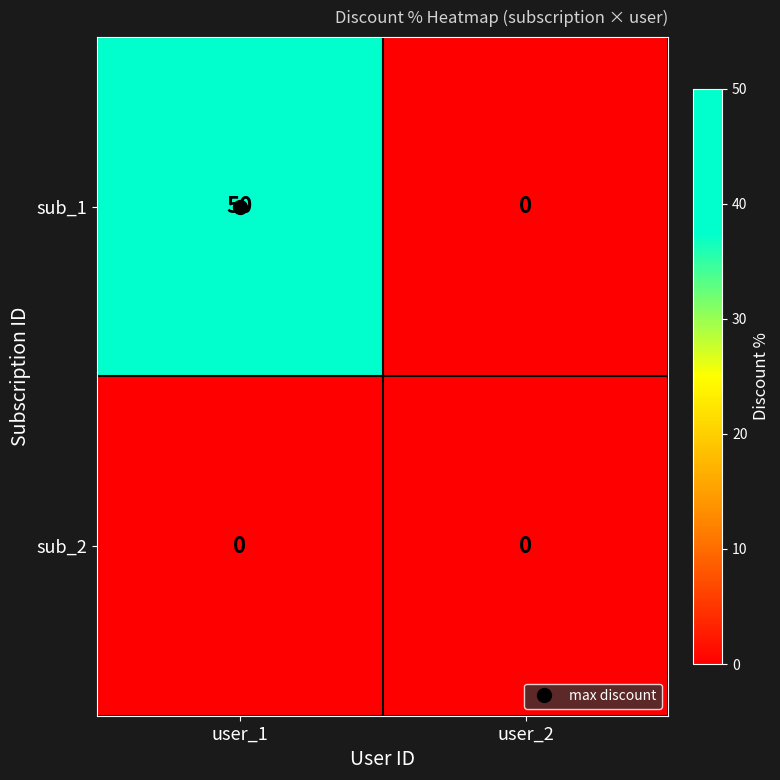

At how many categories does at least one series exceed 5?

1